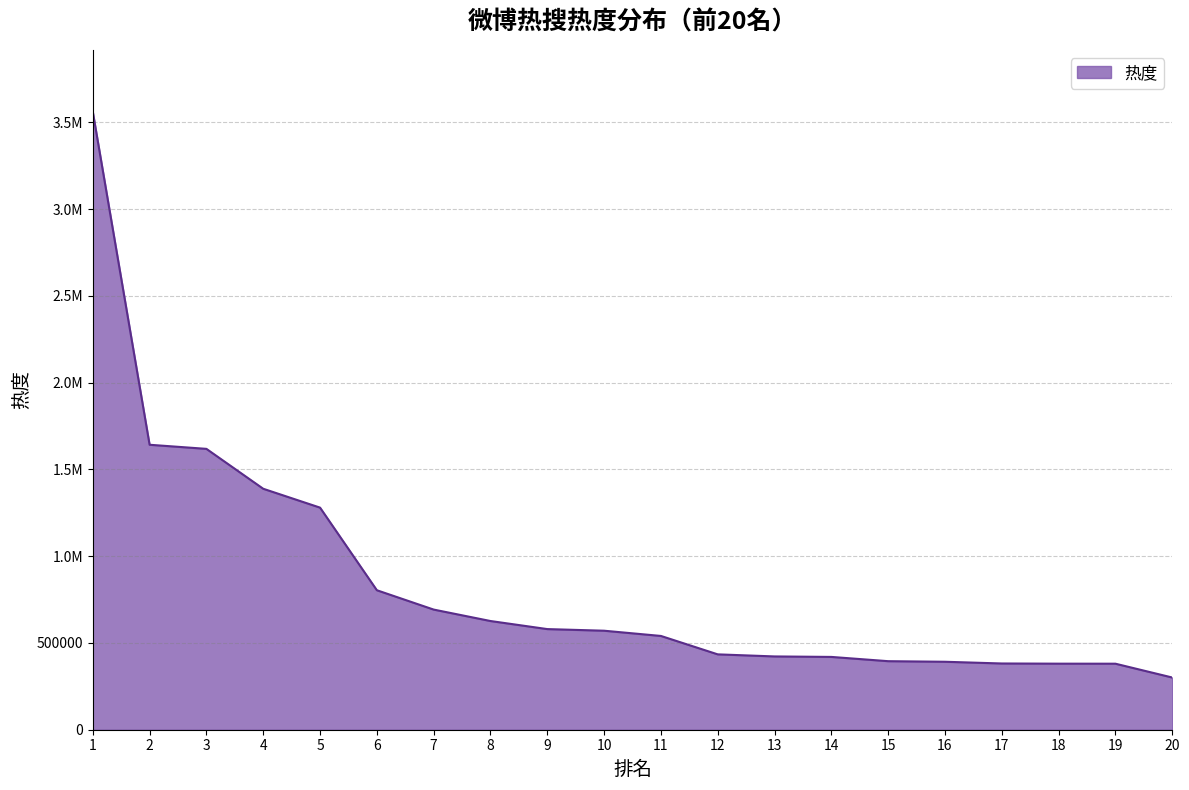

Is it true that the value at 4 is 1388481?

True